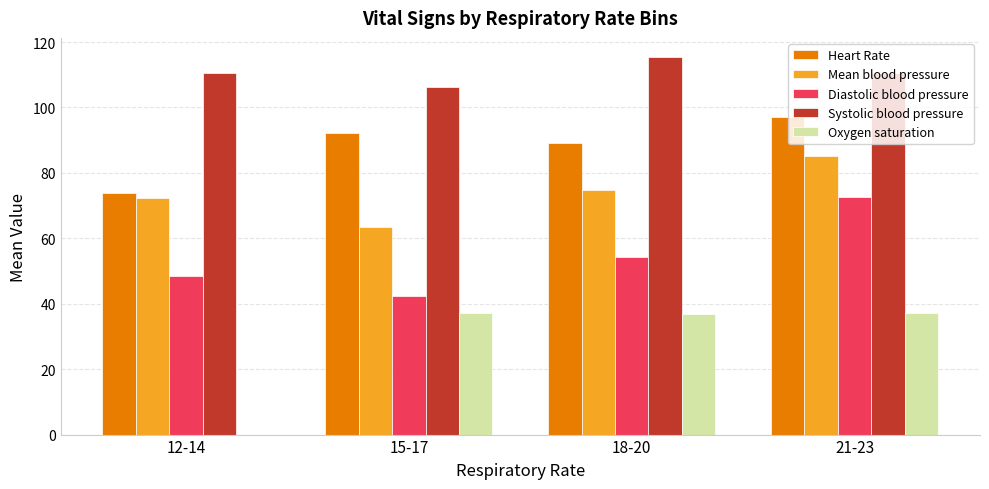

The Systolic blood pressure series shows 22.3 at 12-14. True or false?

False